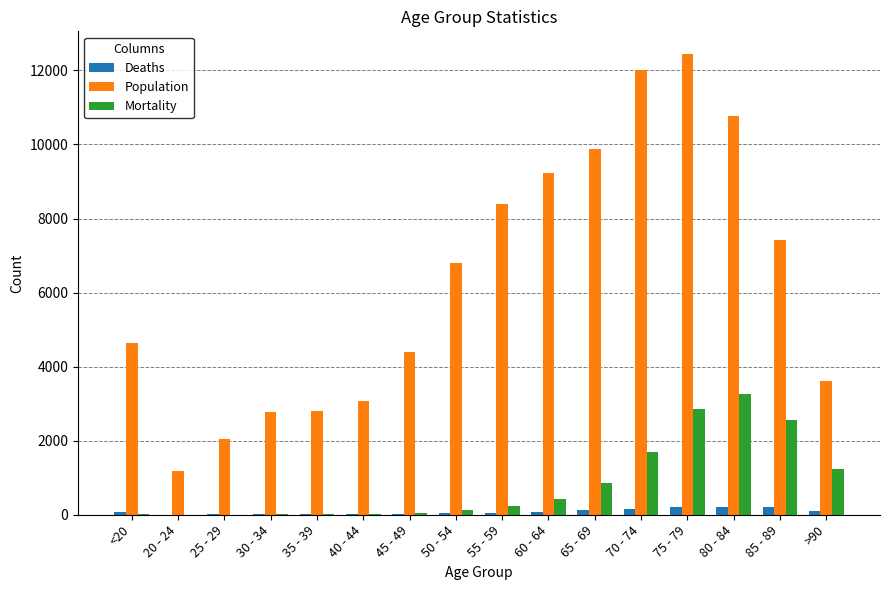

At which category is the sum across all series the highest?

75 - 79